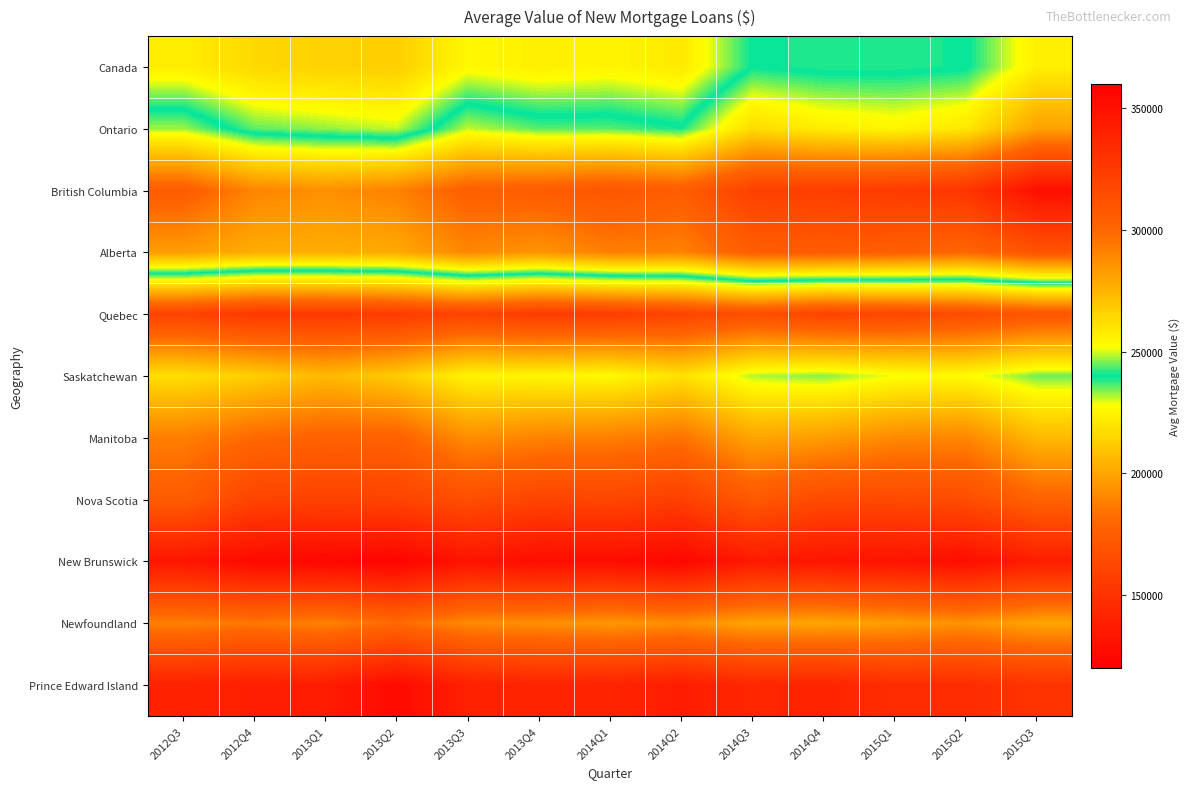

Reading left to right, transcribe all the data shown in this chart.

Canada: 2012Q3=223074	2012Q4=216275	2013Q1=214203	2013Q2=212978	2013Q3=226172	2013Q4=223413	2014Q1=225005	2014Q2=221594	2014Q3=240043	2014Q4=238145	2015Q1=238254	2015Q2=239454	2015Q3=256704
Ontario: 2012Q3=247455	2012Q4=235667	2013Q1=233122	2013Q2=230770	2013Q3=249054	2013Q4=244060	2014Q1=244077	2014Q2=240828	2014Q3=262838	2014Q4=257244	2015Q1=254854	2015Q2=259093	2015Q3=281259
British Columbia: 2012Q3=305427	2012Q4=289864	2013Q1=286652	2013Q2=290928	2013Q3=303663	2013Q4=305256	2014Q1=309374	2014Q2=305138	2014Q3=321625	2014Q4=323373	2015Q1=325035	2015Q2=328540	2015Q3=350672
Alberta: 2012Q3=282371	2012Q4=277555	2013Q1=277158	2013Q2=278516	2013Q3=289263	2013Q4=284928	2014Q1=291926	2014Q2=290722	2014Q3=304374	2014Q4=305558	2015Q1=303976	2015Q2=299837	2015Q3=309953
Quebec: 2012Q3=159661	2012Q4=153413	2013Q1=153909	2013Q2=155016	2013Q3=160147	2013Q4=155512	2014Q1=156424	2014Q2=160165	2014Q3=166426	2014Q4=160073	2015Q1=161563	2015Q2=164764	2015Q3=170403
Saskatchewan: 2012Q3=217945	2012Q4=213126	2013Q1=206354	2013Q2=211979	2013Q3=224868	2013Q4=225414	2014Q1=226559	2014Q2=218781	2014Q3=231768	2014Q4=233854	2015Q1=228569	2015Q2=226957	2015Q3=234840
Manitoba: 2012Q3=188298	2012Q4=181097	2013Q1=177560	2013Q2=177517	2013Q3=192732	2013Q4=189570	2014Q1=188107	2014Q2=184554	2014Q3=200051	2014Q4=197527	2015Q1=191444	2015Q2=190383	2015Q3=206275
Nova Scotia: 2012Q3=174688	2012Q4=160046	2013Q1=158806	2013Q2=159945	2013Q3=166426	2013Q4=160189	2014Q1=161383	2014Q2=157664	2014Q3=172827	2014Q4=163584	2015Q1=163607	2015Q2=165288	2015Q3=178091
New Brunswick: 2012Q3=133390	2012Q4=126138	2013Q1=124645	2013Q2=122572	2013Q3=131542	2013Q4=128155	2014Q1=127766	2014Q2=124221	2014Q3=135592	2014Q4=132766	2015Q1=132025	2015Q2=128378	2015Q3=137565
Newfoundland: 2012Q3=188732	2012Q4=185794	2013Q1=189098	2013Q2=181331	2013Q3=191818	2013Q4=193100	2014Q1=195479	2014Q2=192856	2014Q3=199560	2014Q4=200310	2015Q1=197406	2015Q2=193956	2015Q3=199758
Prince Edward Island: 2012Q3=140279	2012Q4=138415	2013Q1=137162	2013Q2=126763	2013Q3=139506	2013Q4=141453	2014Q1=141141	2014Q2=137427	2014Q3=143320	2014Q4=141232	2015Q1=146885	2015Q2=146818	2015Q3=150403